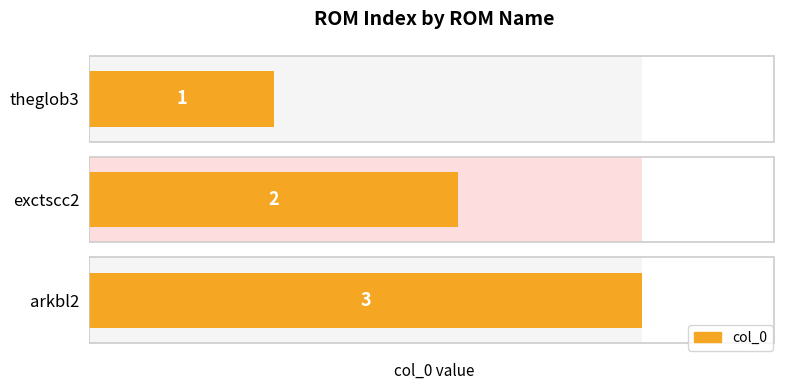

What is the average value?

2